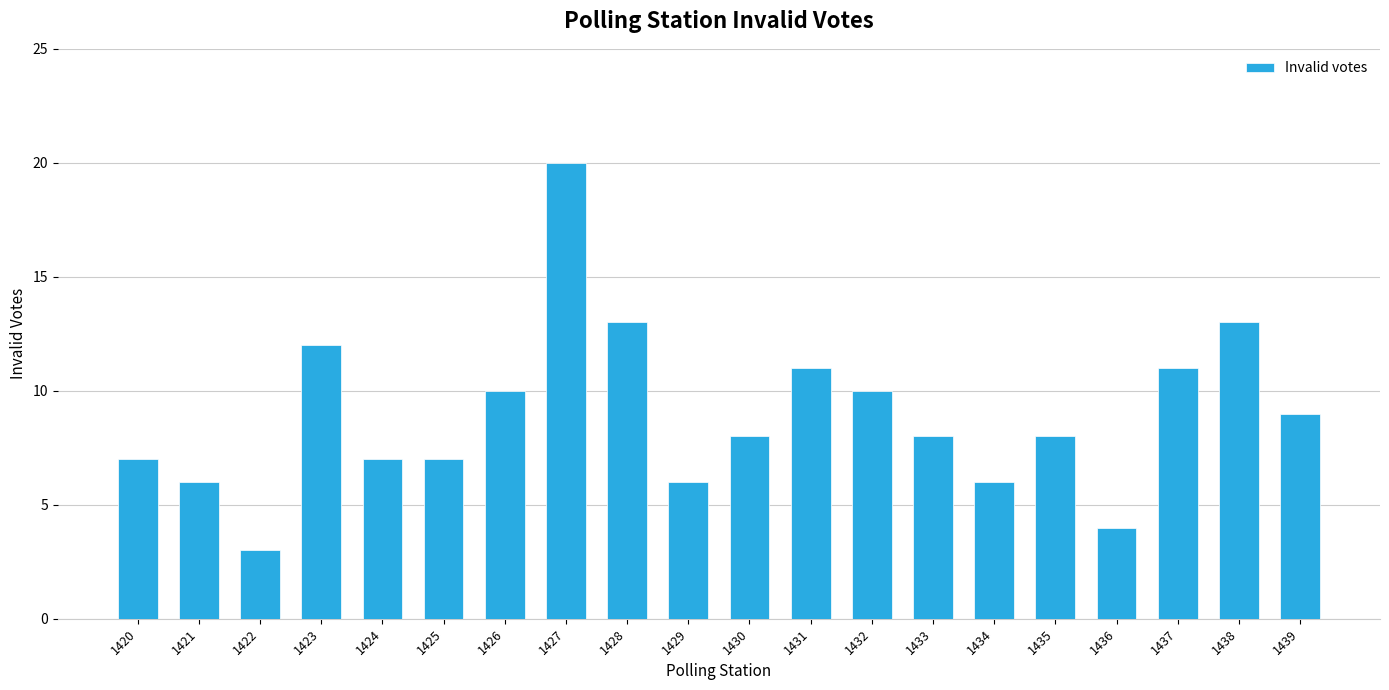

What is the difference between the values at 1437 and 1421?

5